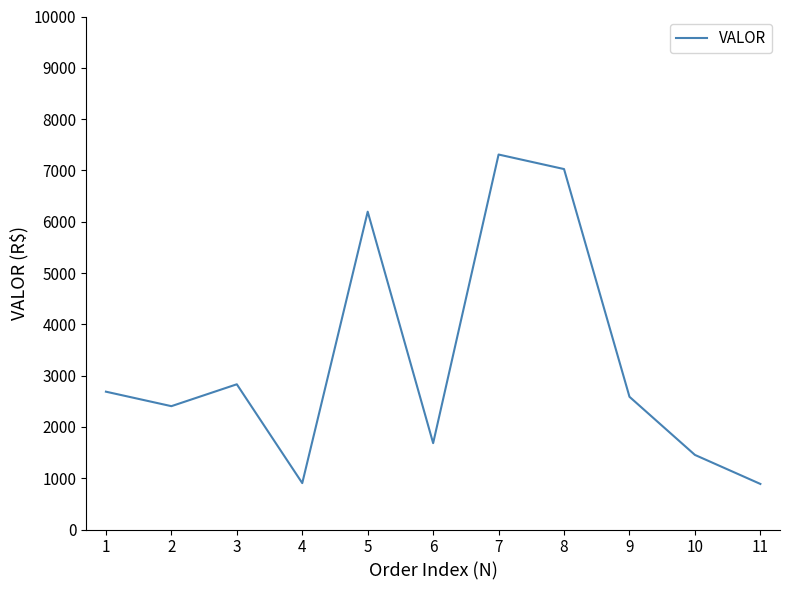

Is it true that the value at 4 is 1245.9?

False